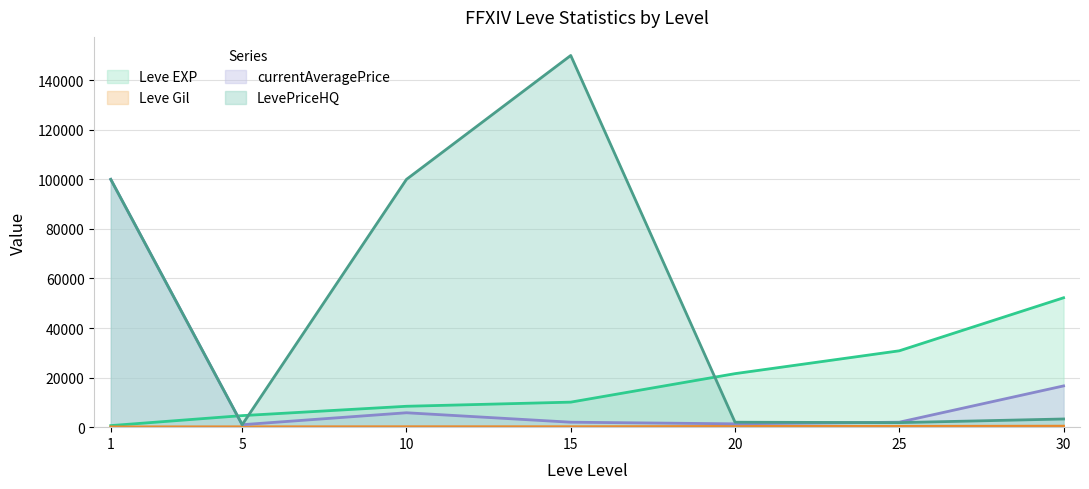

Where is Leve EXP nearest to the value 26425?

25